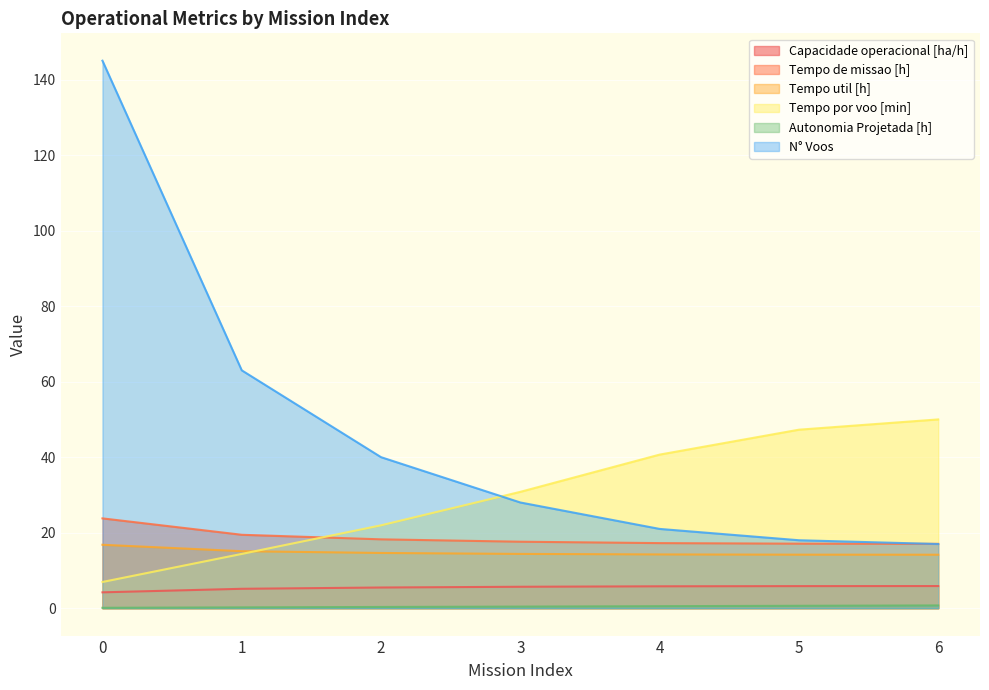

Reading left to right, extract all data points from this chart.

Capacidade operacional [ha/h]: 4.2	5.1	5.5	5.7	5.8	5.9	5.9
Tempo de missao [h]: 23.8	19.4	18.2	17.6	17.2	17.1	17.0
Tempo util [h]: 16.8	15.1	14.6	14.4	14.2	14.2	14.2
Tempo por voo [min]: 7.0	14.4	21.9	30.8	40.7	47.3	50.0
Autonomia Projetada [h]: 0.1	0.2	0.3	0.4	0.5	0.6	0.7
N° Voos: 145.0	63.0	40.0	28.0	21.0	18.0	17.0